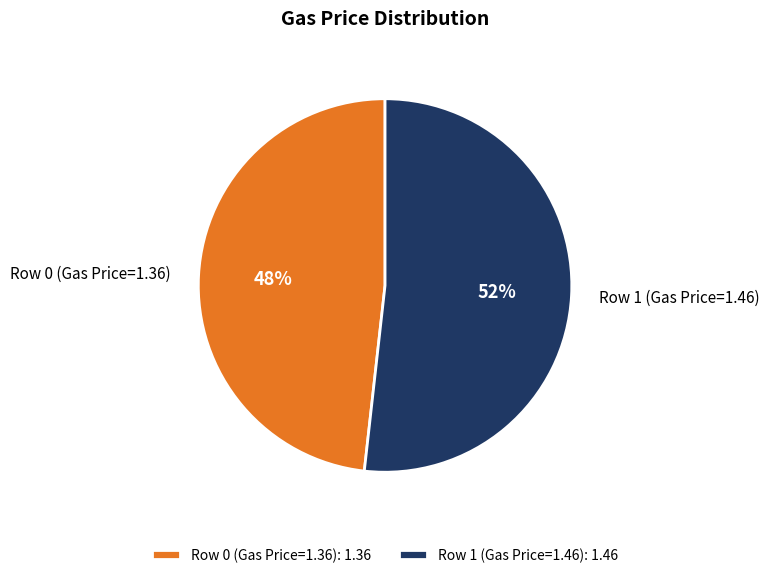

Do Row 0 (Gas Price=1.36) and Row 1 (Gas Price=1.46) together represent more than half of the pie?

Yes